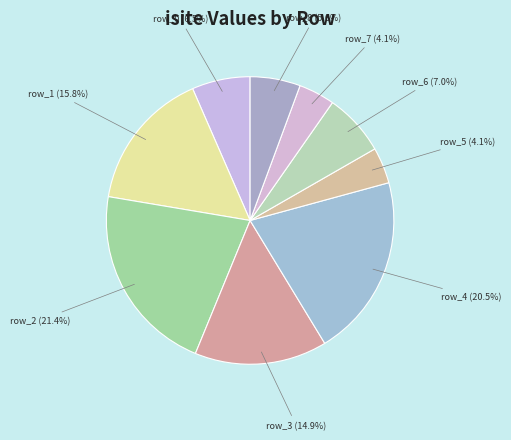

Does row_1 (15.8%) represent more than half of the total?

No